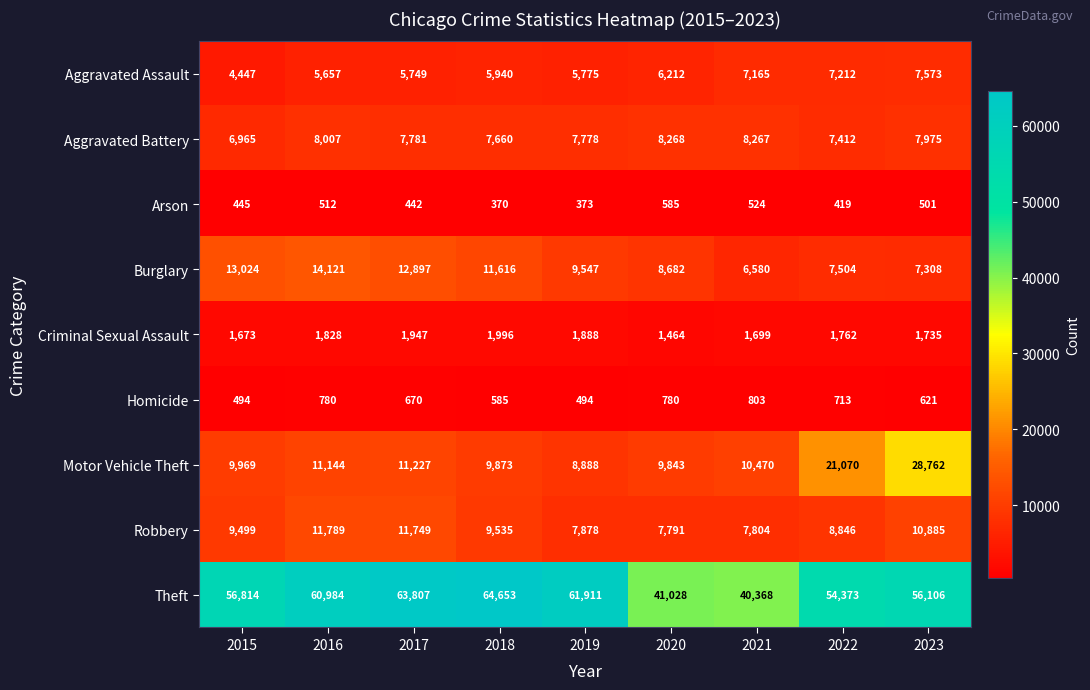

What is the total value across all series at 2017?

116269